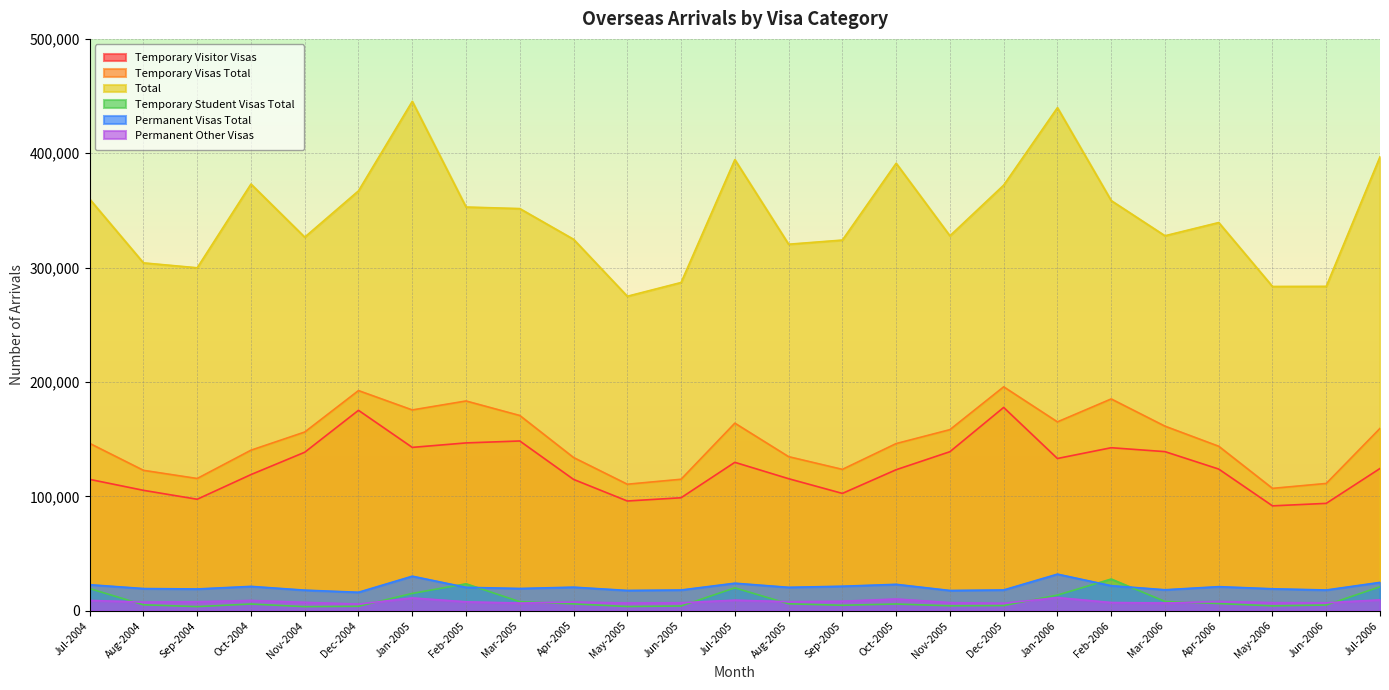

What is the label of the 5th point from the left?

Nov-2004